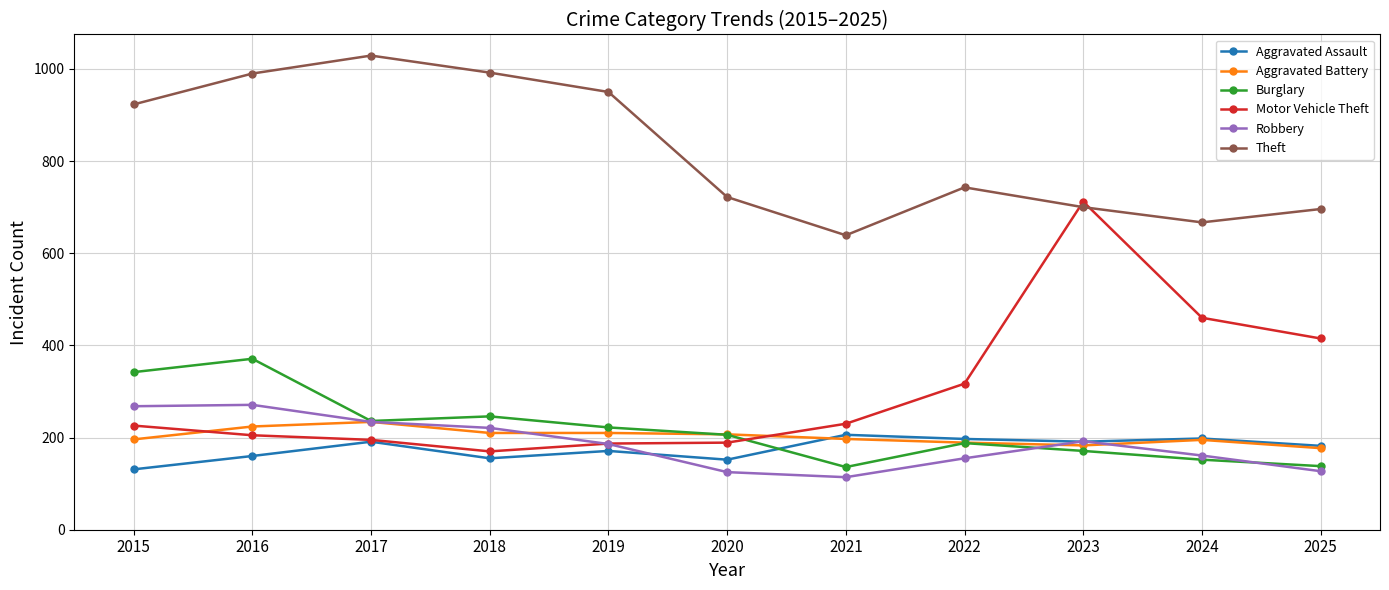

What is the minimum value for Theft?

639